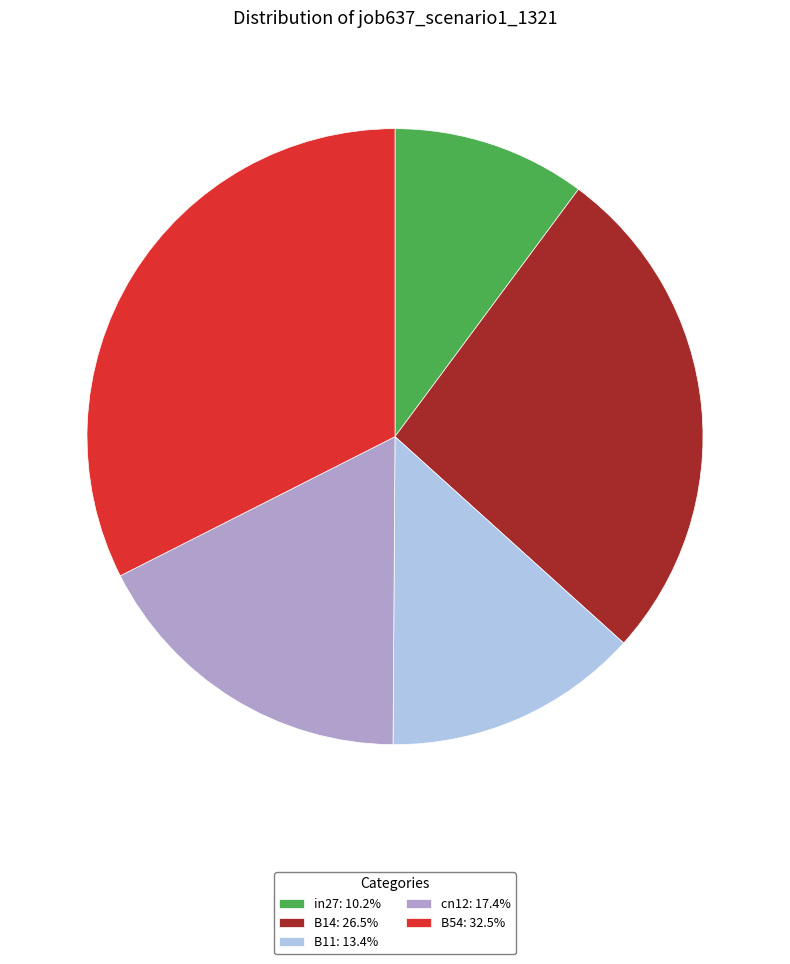

How many slices are in this pie chart?

5